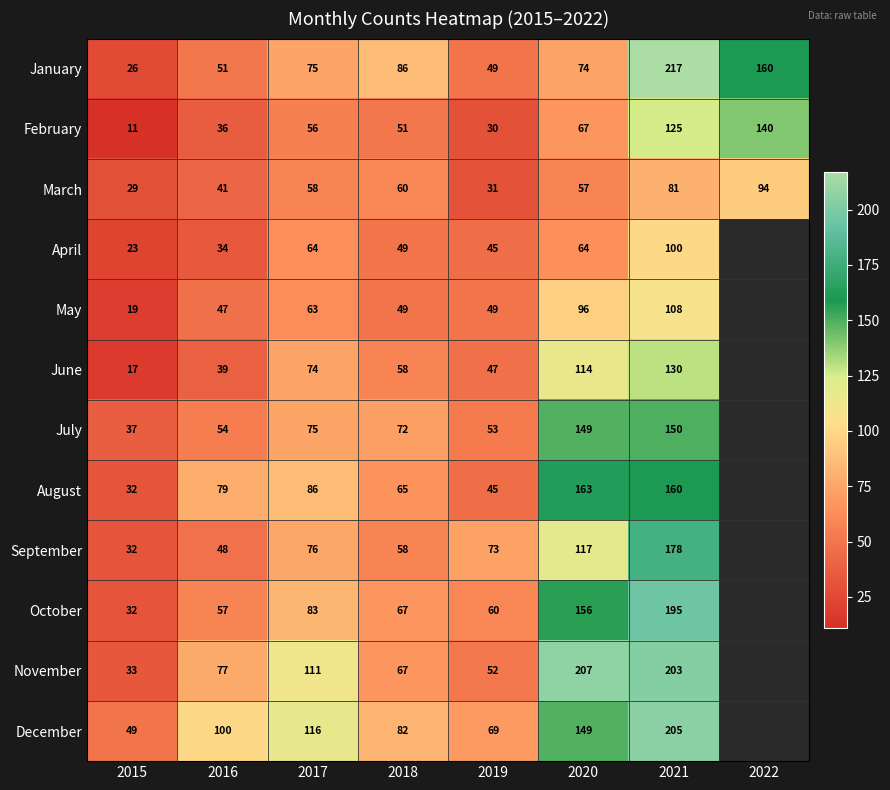

What is the spread (max minus min) of values at 2019?

43